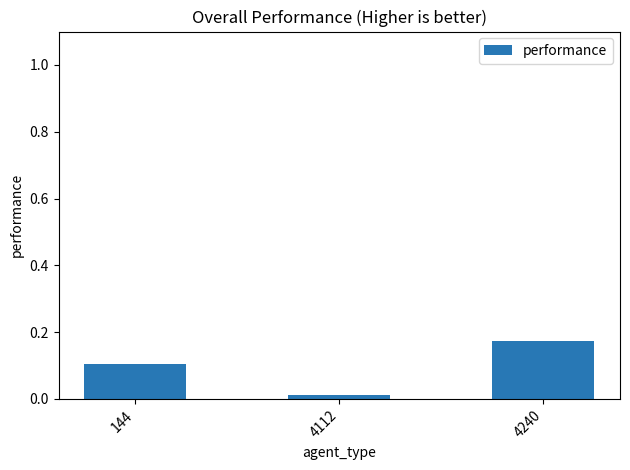

How many series are shown in this chart?

1